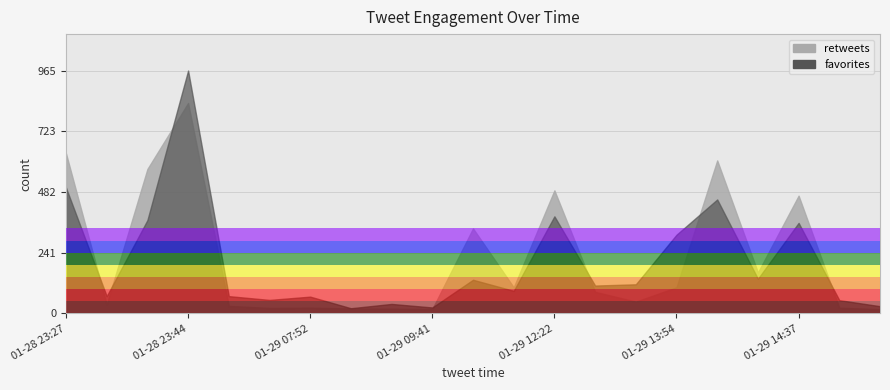

What position from the right is 01-29 08:53?

13